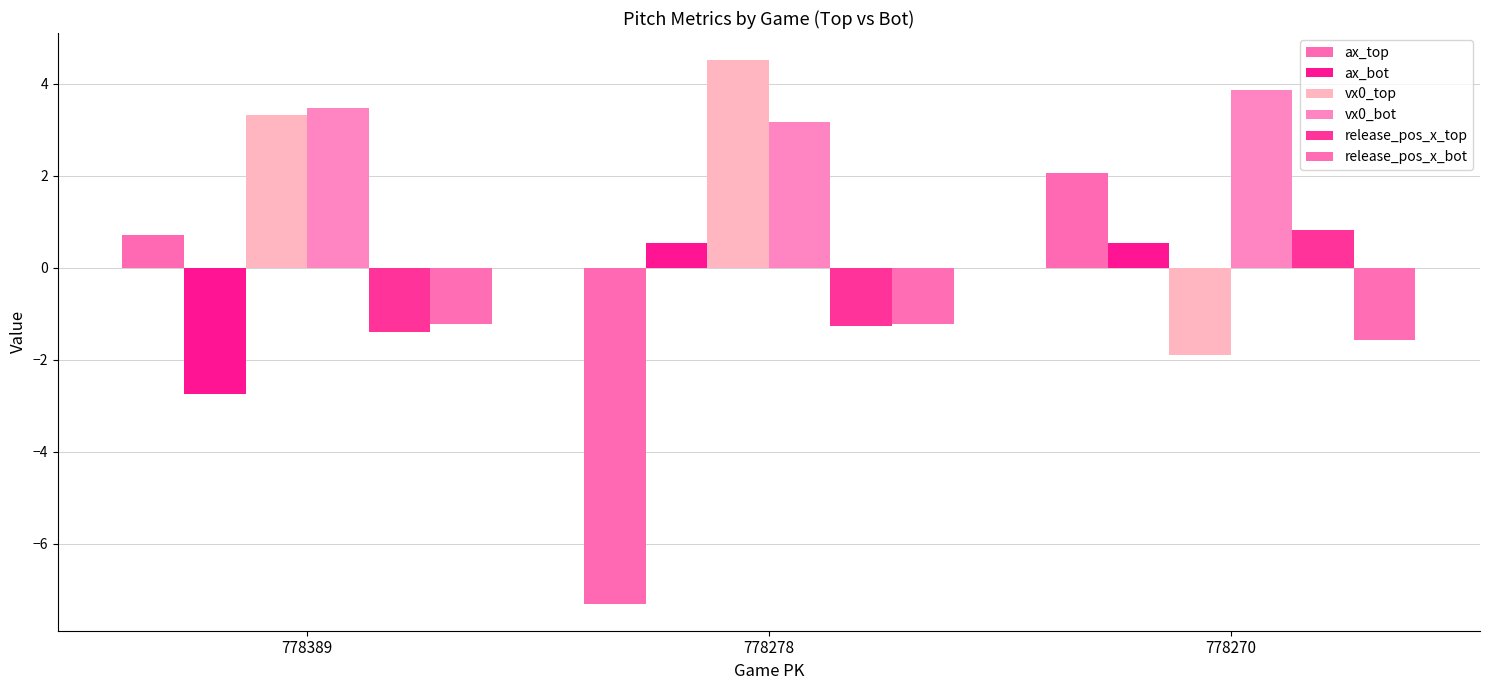

Rank the series by their maximum value, from highest to lowest.

vx0_top, vx0_bot, ax_top, release_pos_x_top, ax_bot, release_pos_x_bot